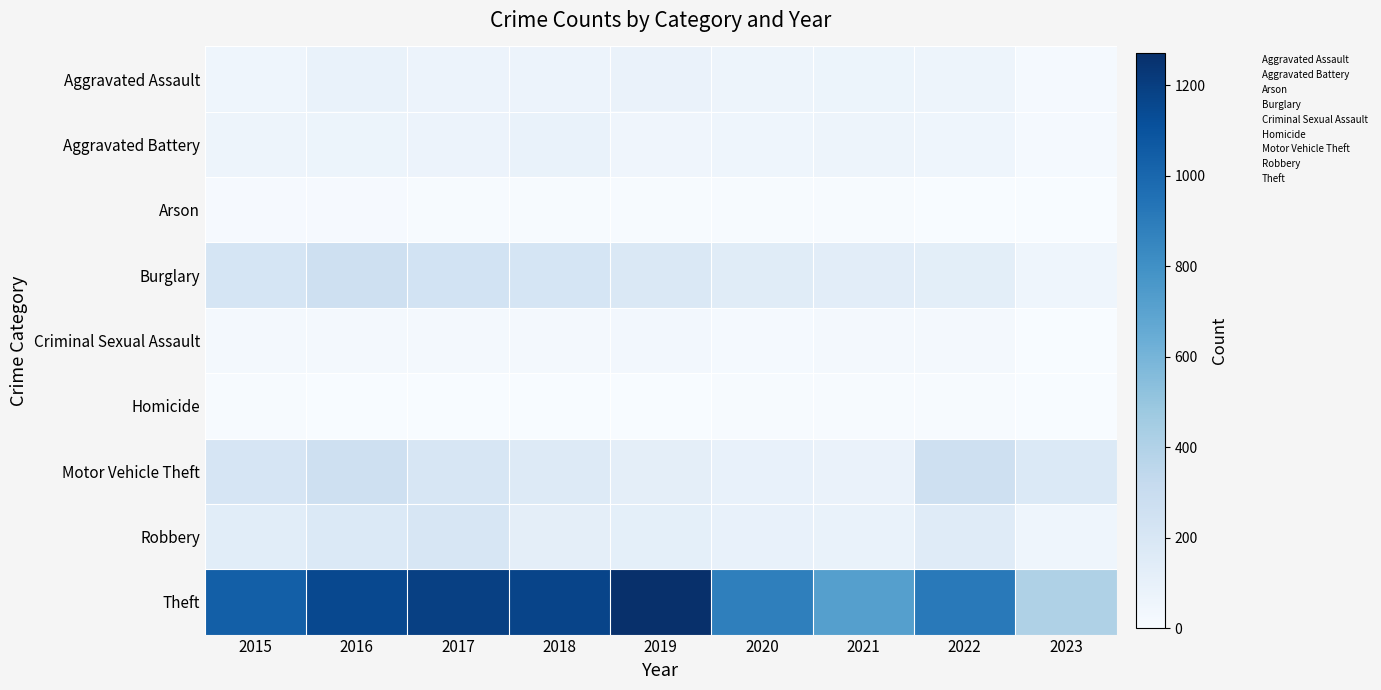

Reading right to left, extract all data points from this chart.

Aggravated Assault: 2023=18	2022=61	2021=66	2020=62	2019=80	2018=72	2017=72	2016=88	2015=56
Aggravated Battery: 2023=17	2022=56	2021=60	2020=57	2019=53	2018=86	2017=71	2016=66	2015=60
Arson: 2023=0	2022=3	2021=6	2020=7	2019=5	2018=7	2017=7	2016=12	2015=10
Burglary: 2023=57	2022=129	2021=133	2020=148	2019=182	2018=218	2017=237	2016=266	2015=216
Criminal Sexual Assault: 2023=3	2022=21	2021=25	2020=15	2019=31	2018=24	2017=22	2016=26	2015=29
Homicide: 2023=0	2022=7	2021=6	2020=5	2019=4	2018=4	2017=4	2016=4	2015=5
Motor Vehicle Theft: 2023=174	2022=260	2021=82	2020=99	2019=123	2018=163	2017=208	2016=259	2015=212
Robbery: 2023=59	2022=151	2021=88	2020=97	2019=116	2018=121	2017=202	2016=178	2015=139
Theft: 2023=410	2022=913	2021=716	2020=884	2019=1272	2018=1170	2017=1188	2016=1151	2015=1041